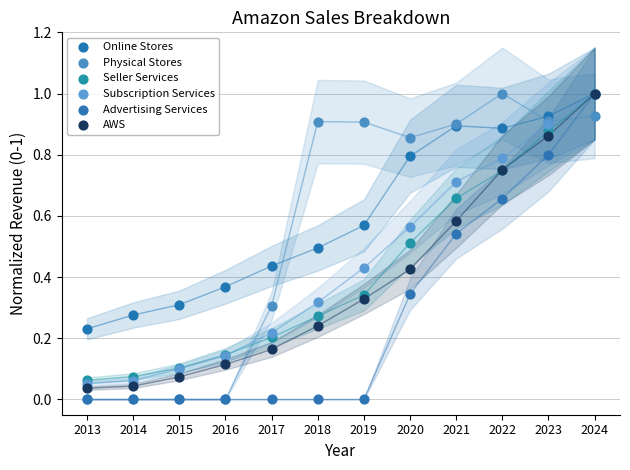

What are all the series names shown in the legend?

Online Stores, Physical Stores, Seller Services, Subscription Services, Advertising Services, AWS